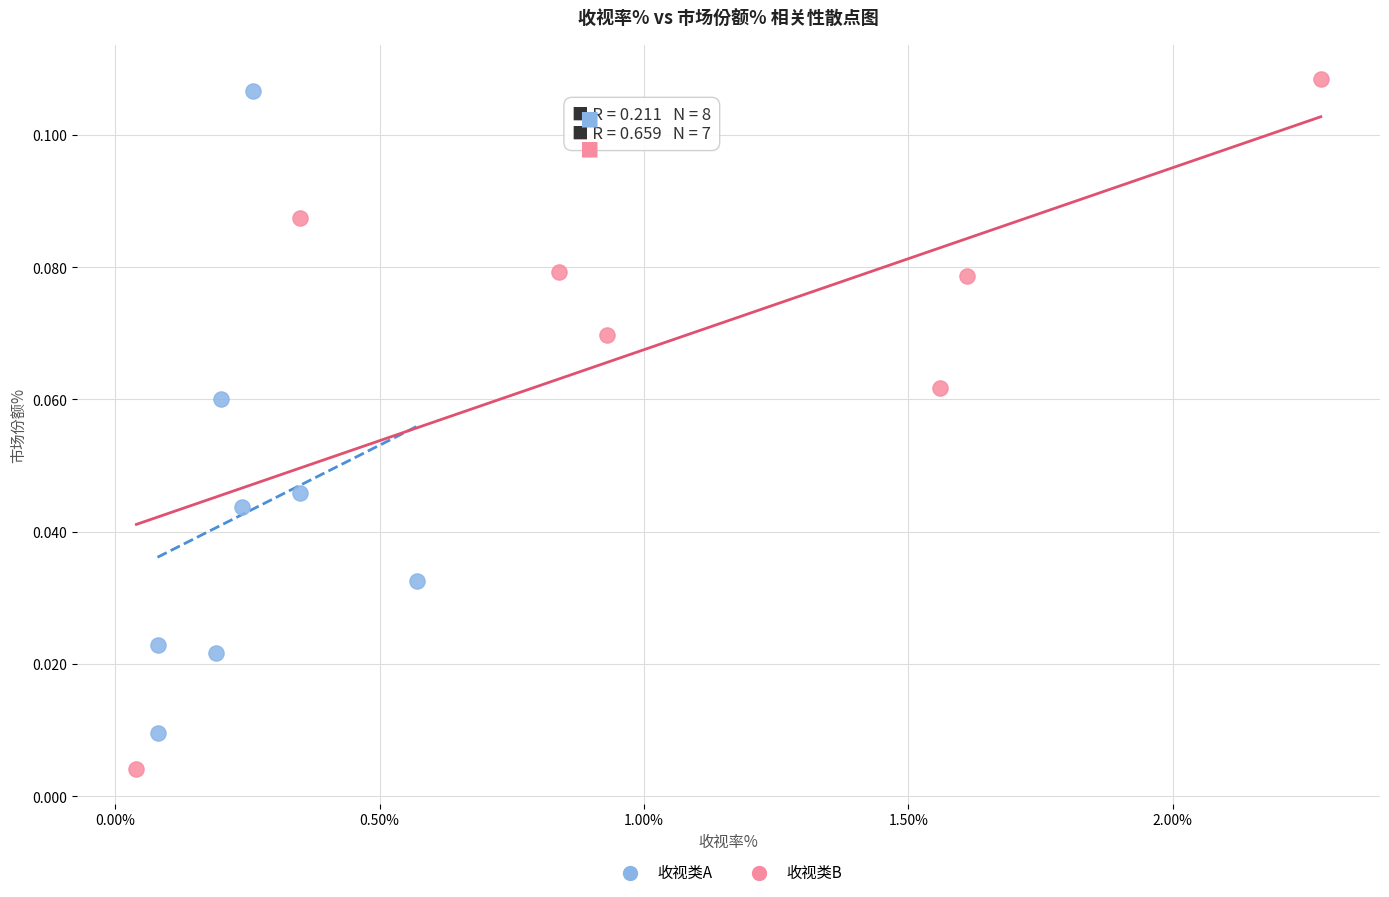

Which series has the largest Y range (max minus min)?

收视类B